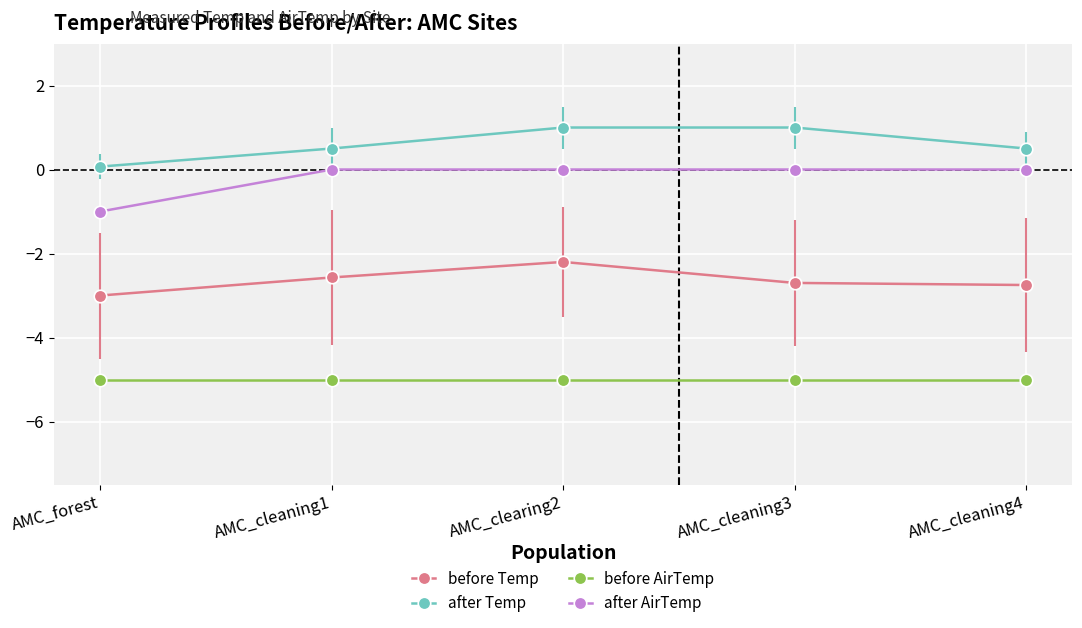

What is the spread (max minus min) of values at AMC_cleaning3?

6.0